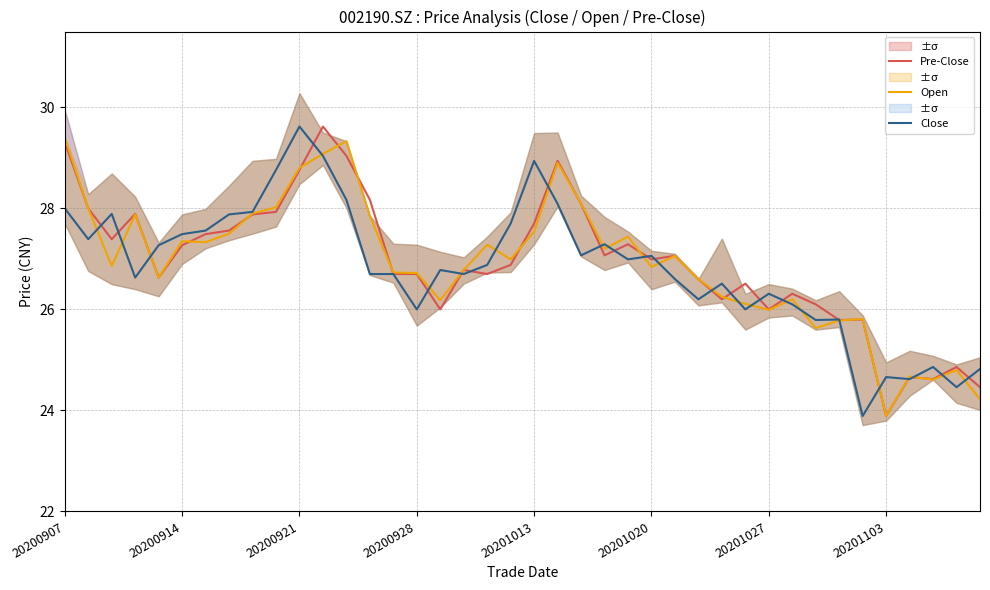

At which label does Open first exceed 26?

20200907